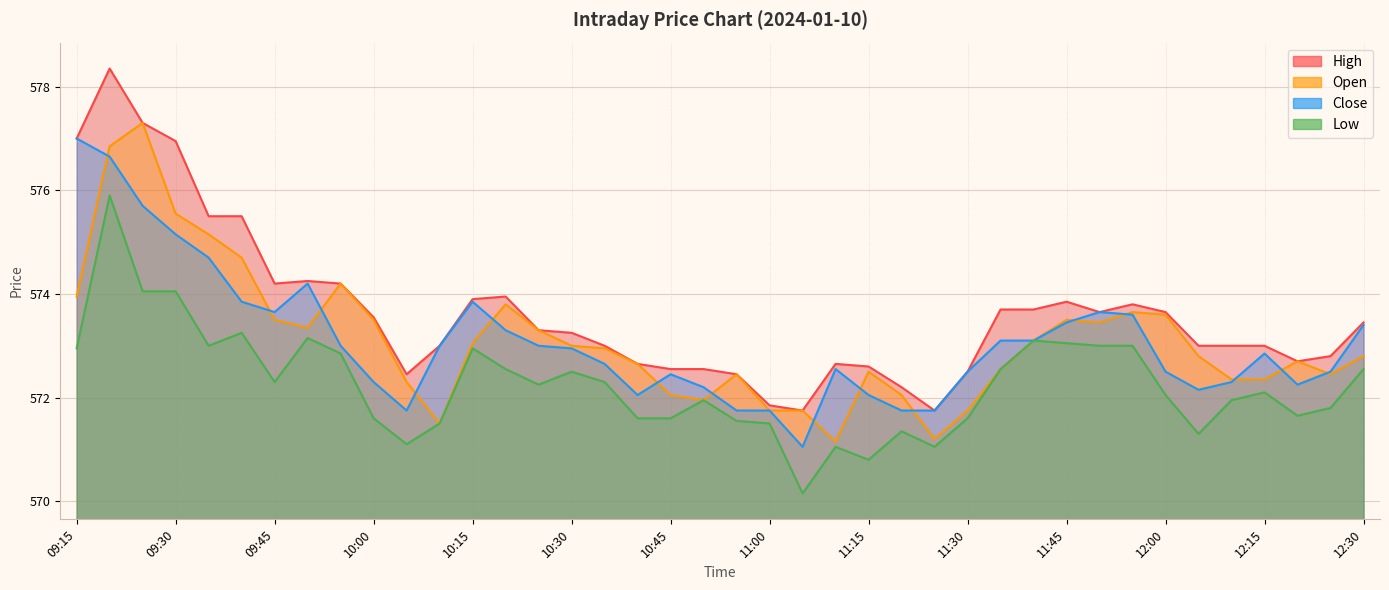

Read the Low value at 11:15.

570.8